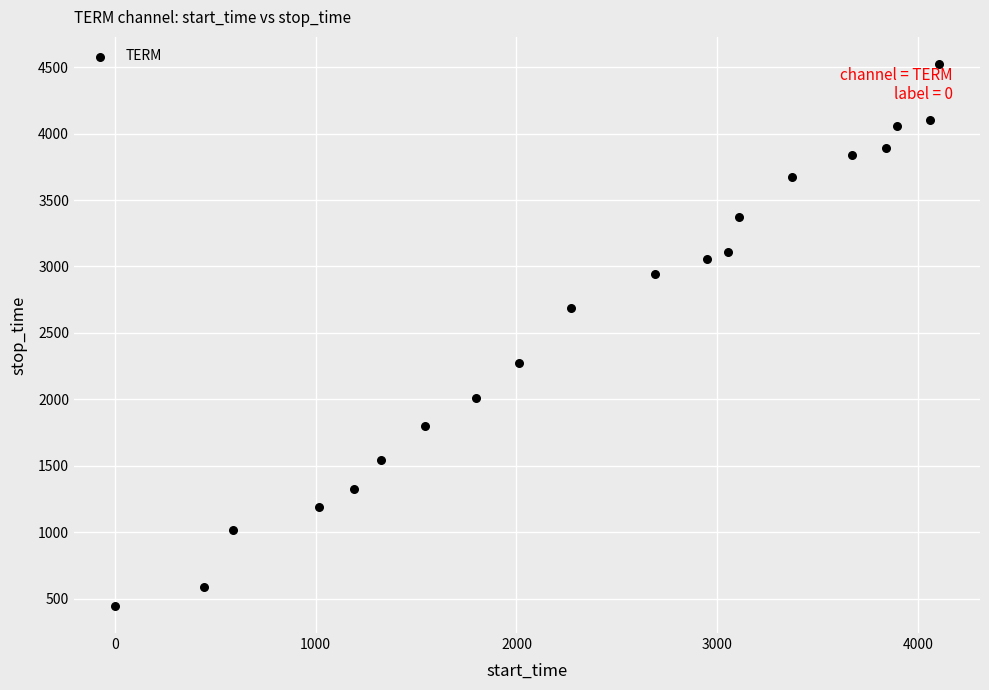

What is the range of Y values (max minus min)?

4079